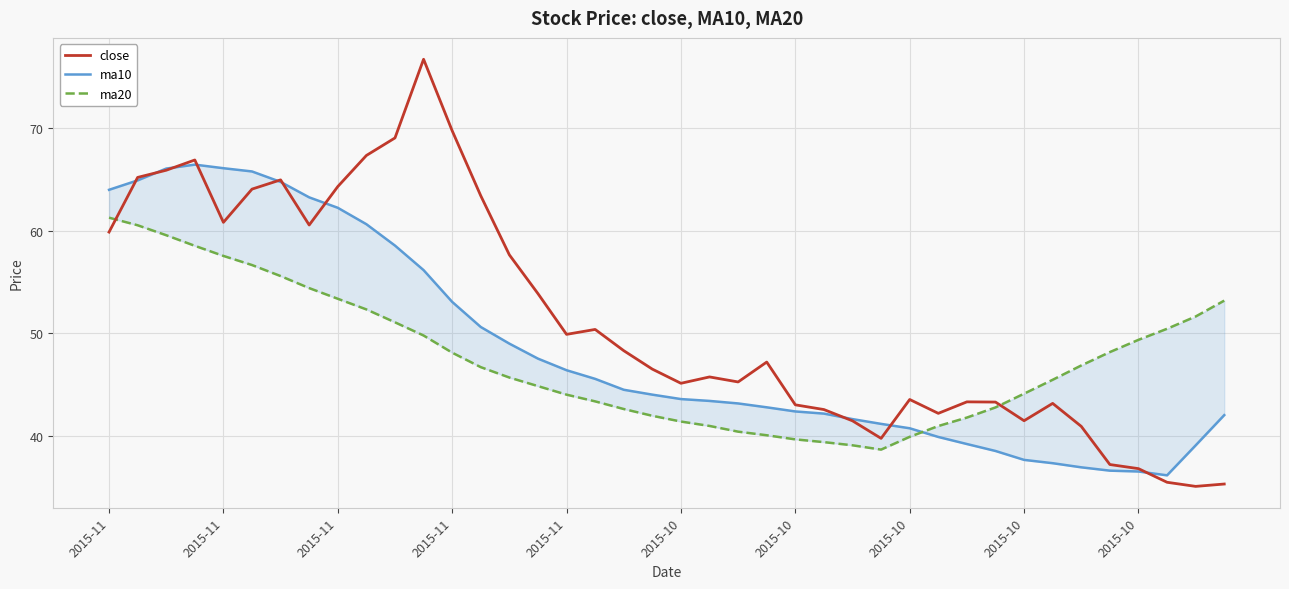

At which category is the sum across all series the highest?

2015-11